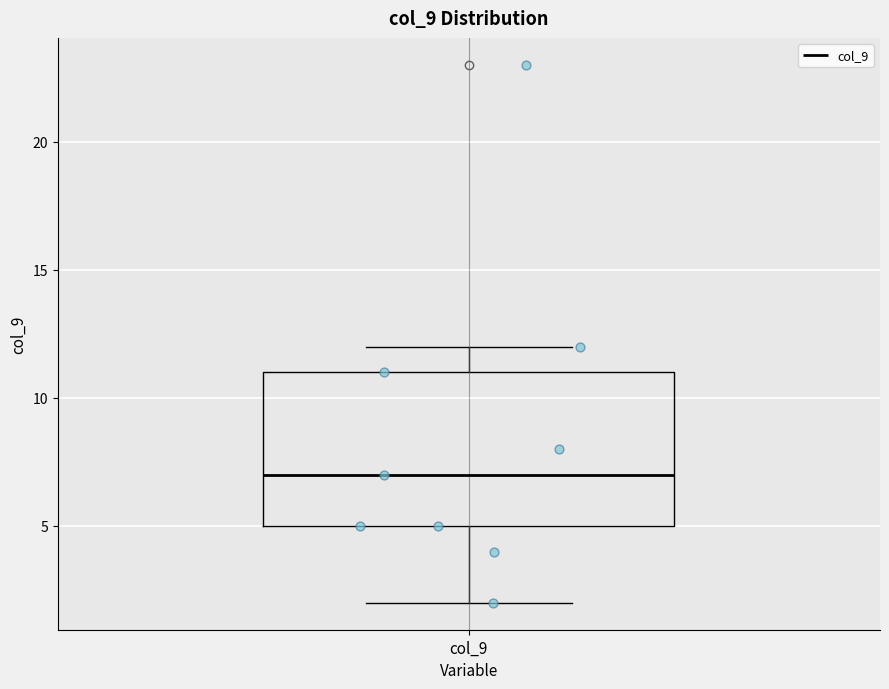

Transcribe this box plot: give where the median line is, the range the box spans, and where the two whiskers end, as read against the y-axis. The values are not printed on the chart, so give them approximately, as read against the axis.

median 7, box 5 to 11, whiskers 2 to 12